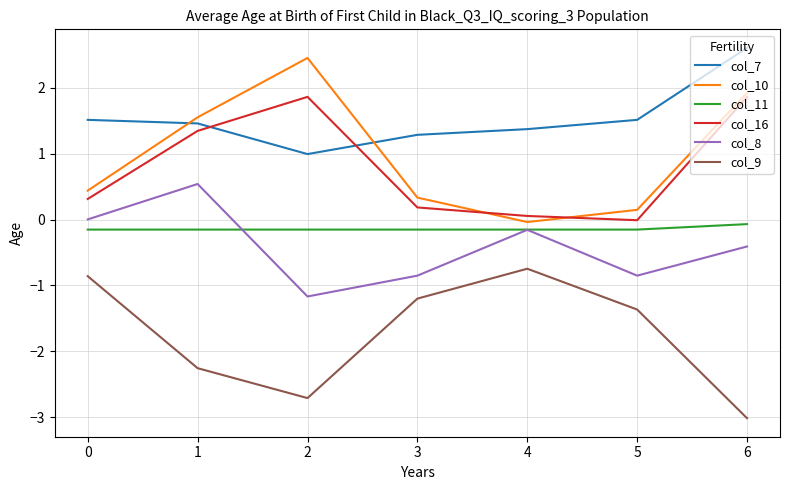

At which category does col_16 reach its first local valley?

5